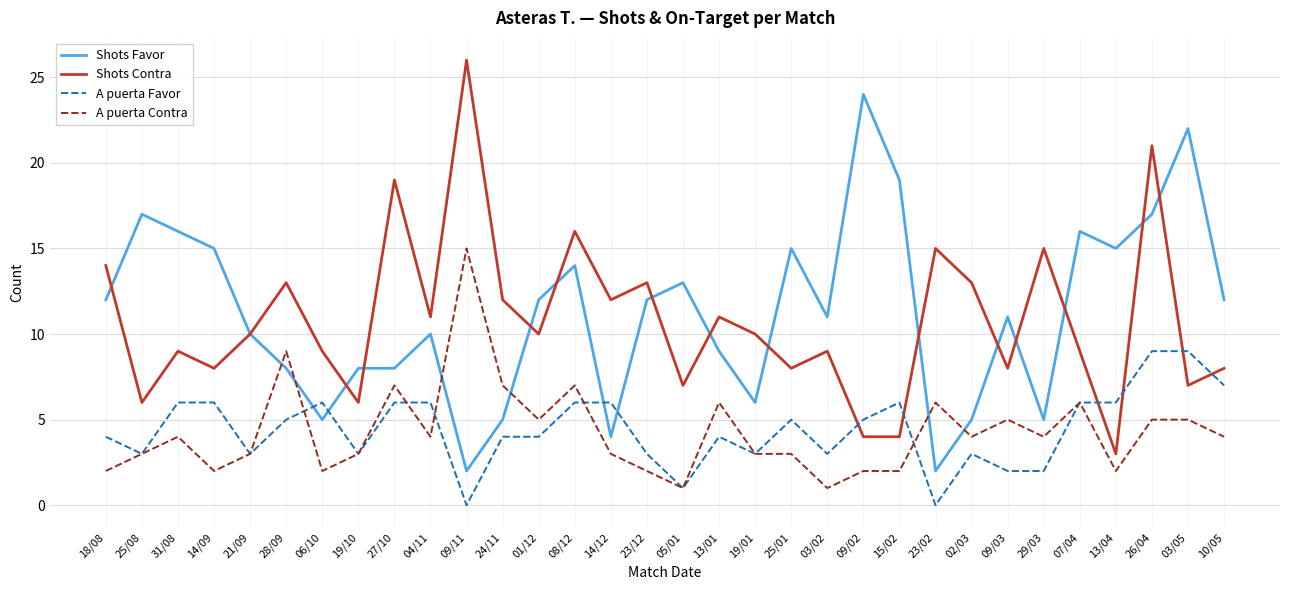

At which label is Shots Contra closest to 14?

18/08